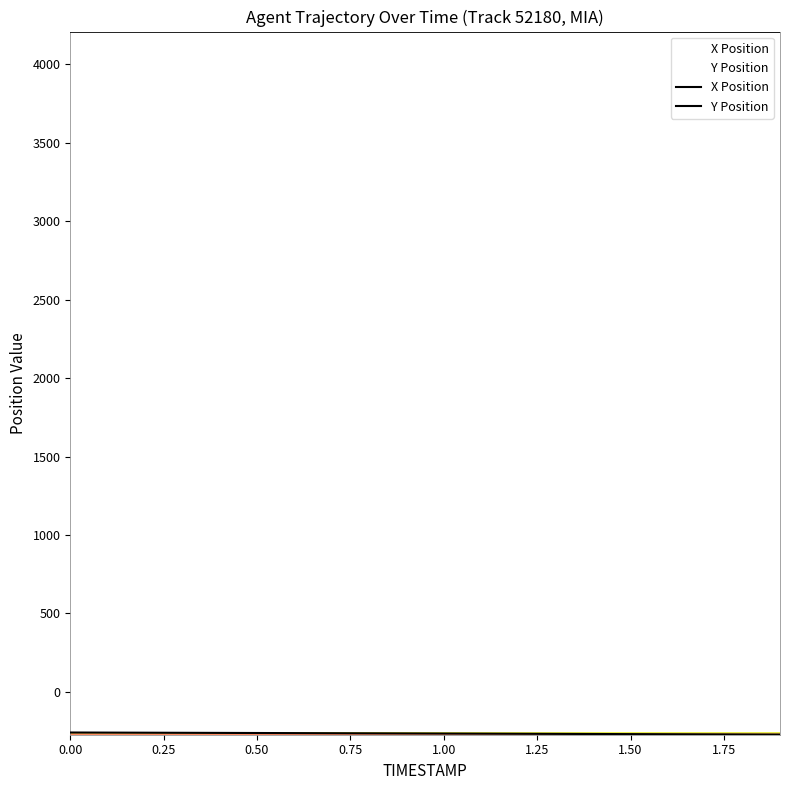

What are all the series names shown in the legend?

X Position, Y Position